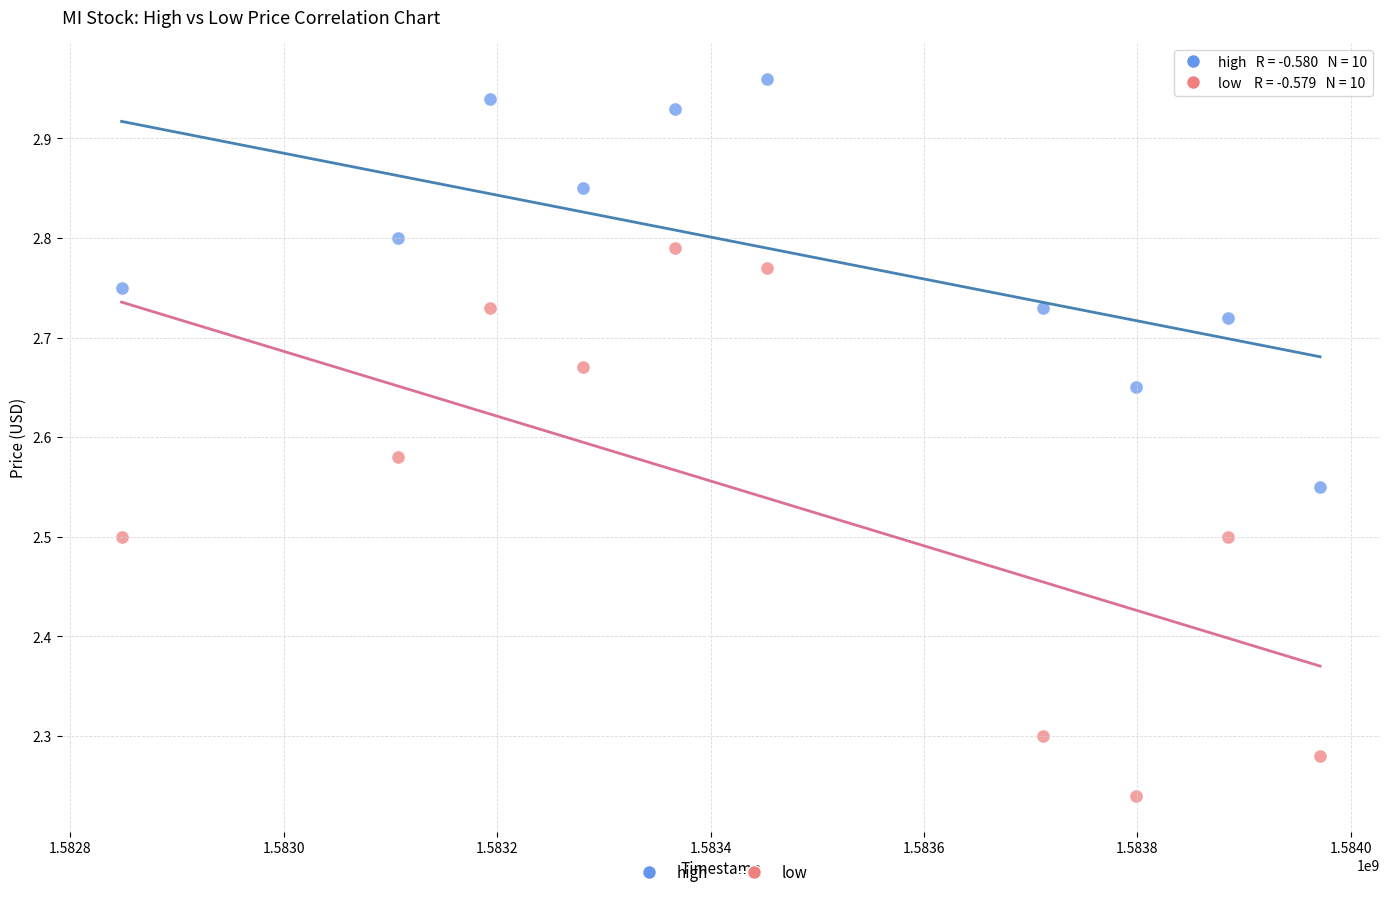

Across all data points, what is the range of X values (max minus min)?

1123200.0